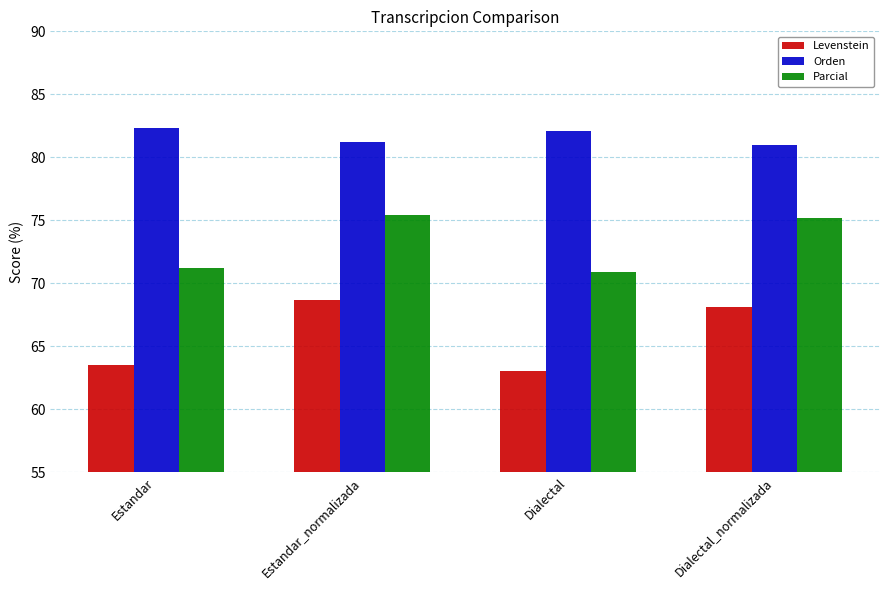

What is the approximate value of Parcial at Dialectal?

70.9